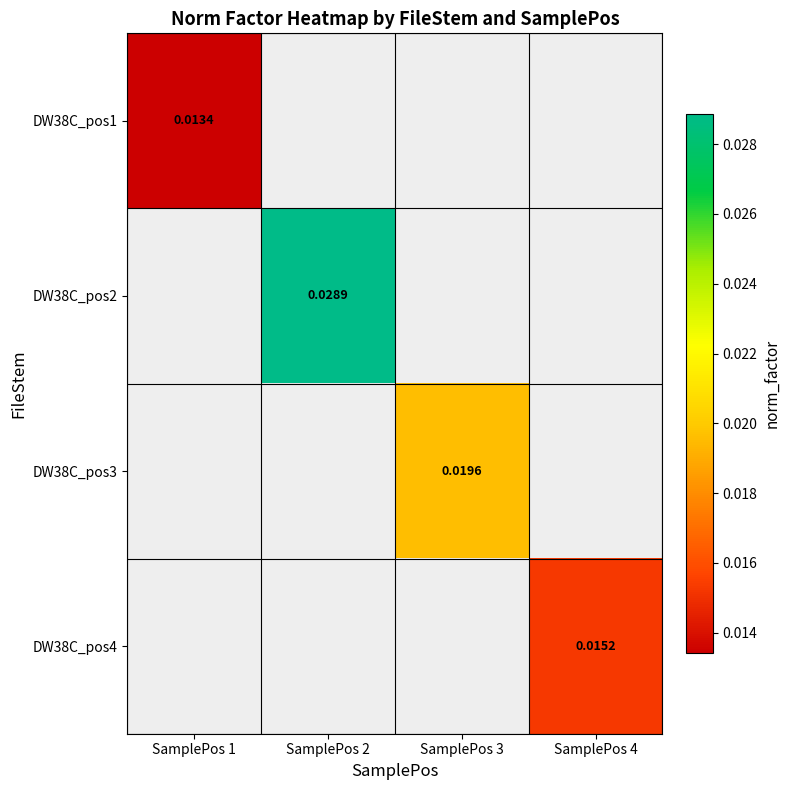

Is the value of DW38C_pos3 at SamplePos 3 greater than the value of DW38C_pos4 at SamplePos 4?

Yes